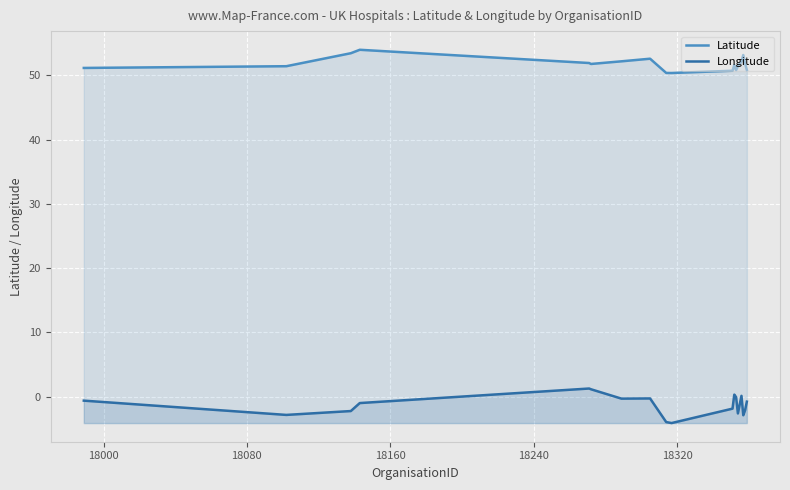

At how many categories does at least one series exceed 45?

18